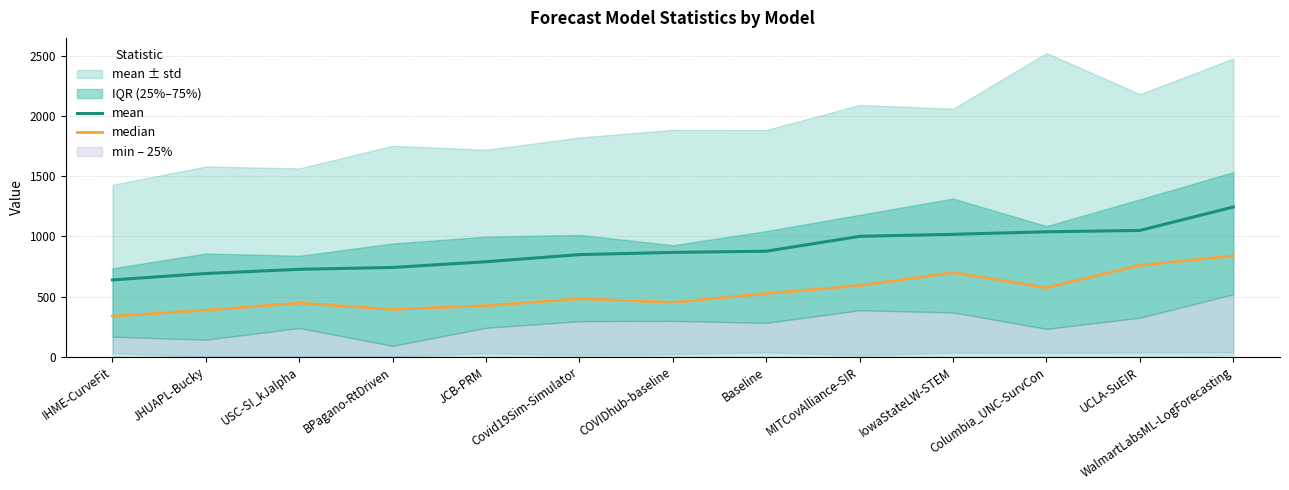

List the series in order of their overall mean, lowest first.

median, mean